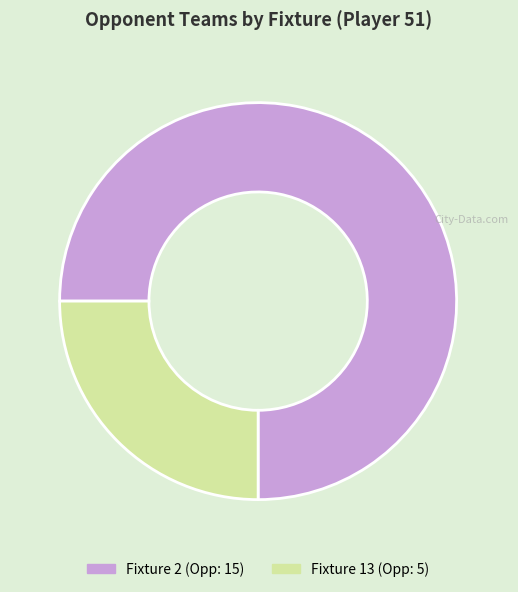

The Fixture 13 slice represents 25% of the pie. True or false?

True